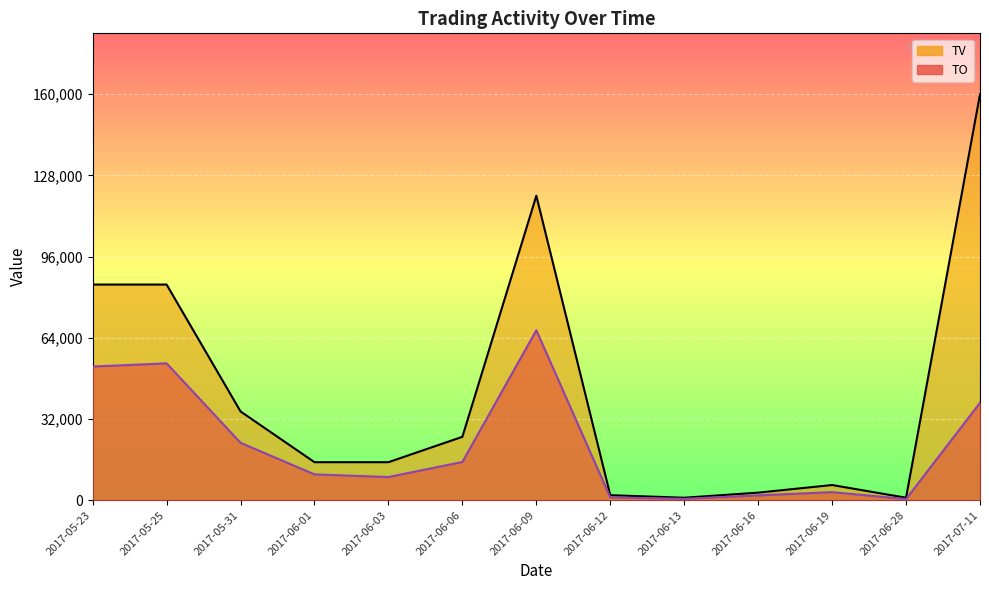

True or false: TV and TO cross at least once.

False